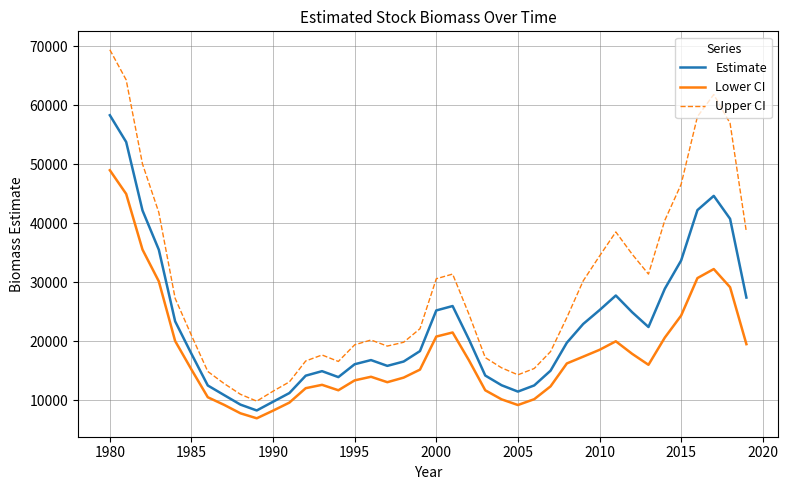

Rank the series by their average value, from lowest to highest.

Lower CI, Estimate, Upper CI